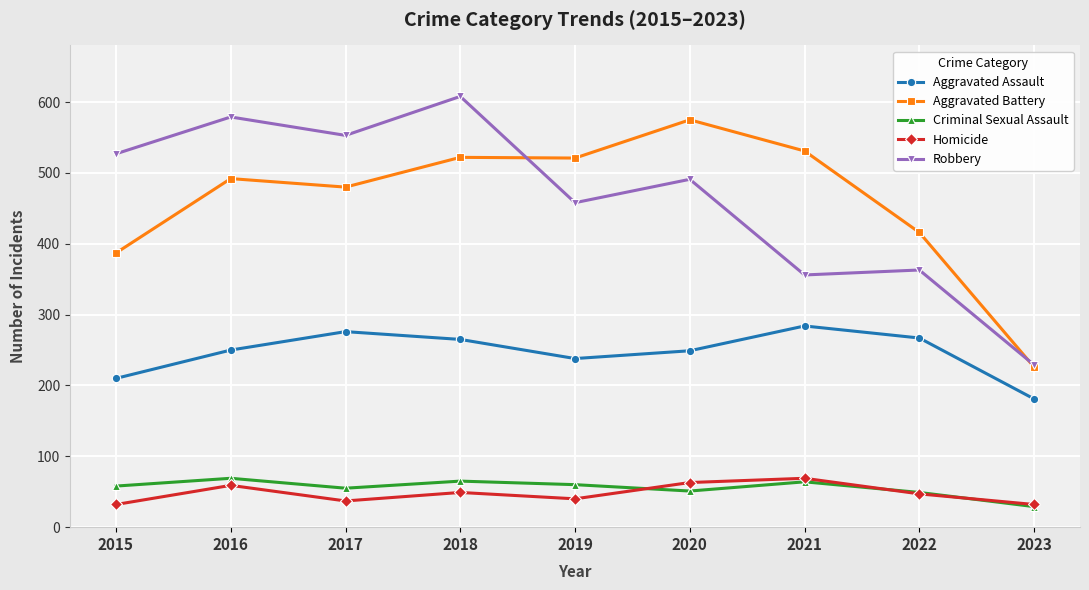

What is the value of the Aggravated Assault point at the 2nd from the left?

250